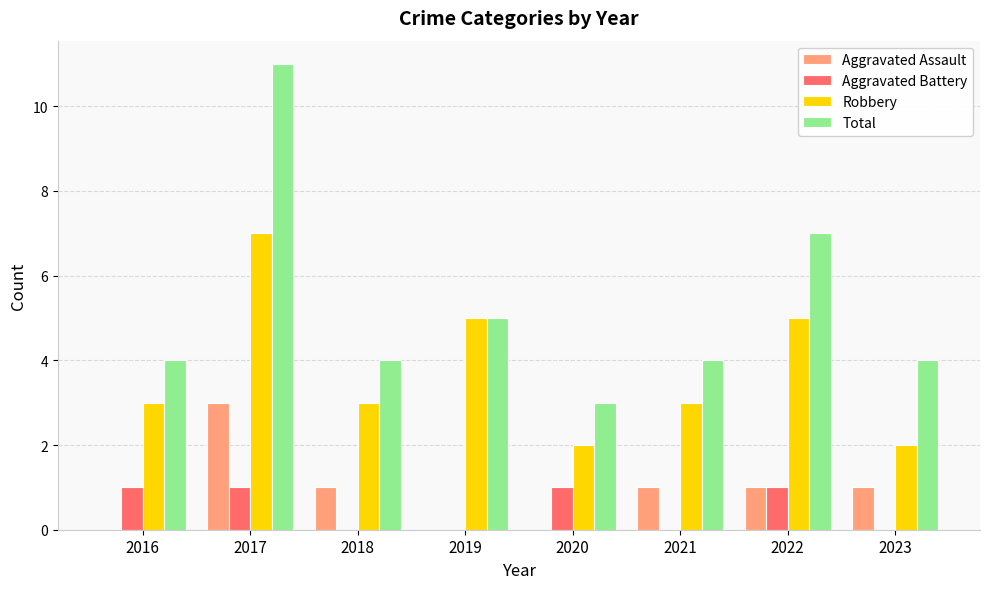

The value of Robbery at 2018 is 4. True or false?

False